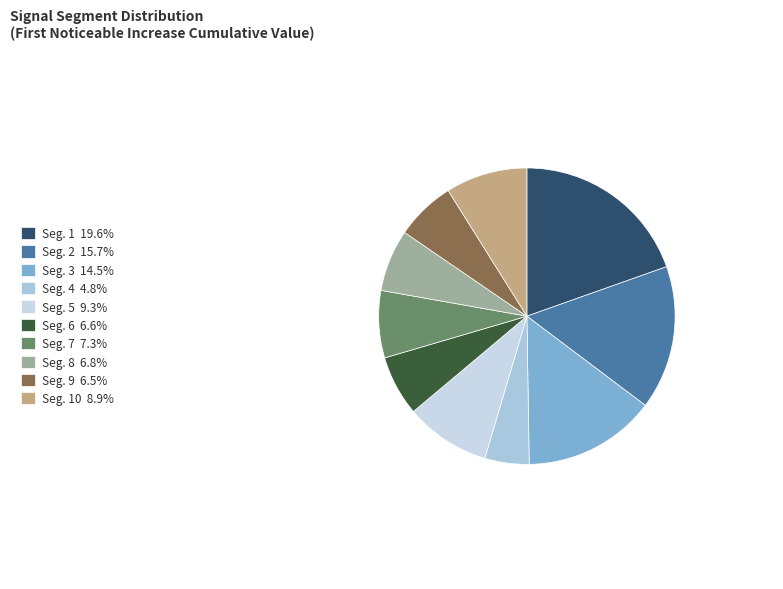

Which slice is the smallest?

signal segment 4